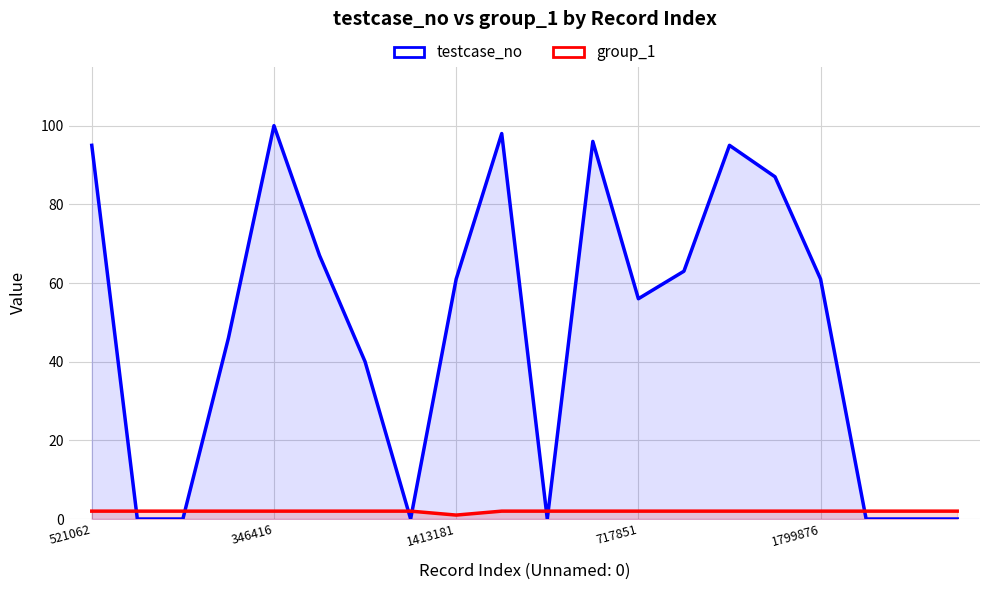

Is it true that testcase_no equals 46 at 19?

False